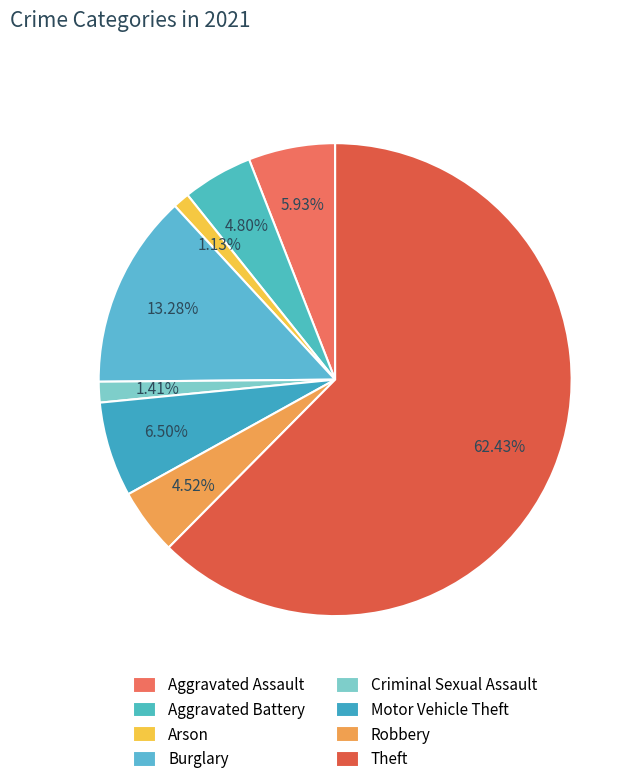

To the nearest percent, what is the average slice percentage?

12%